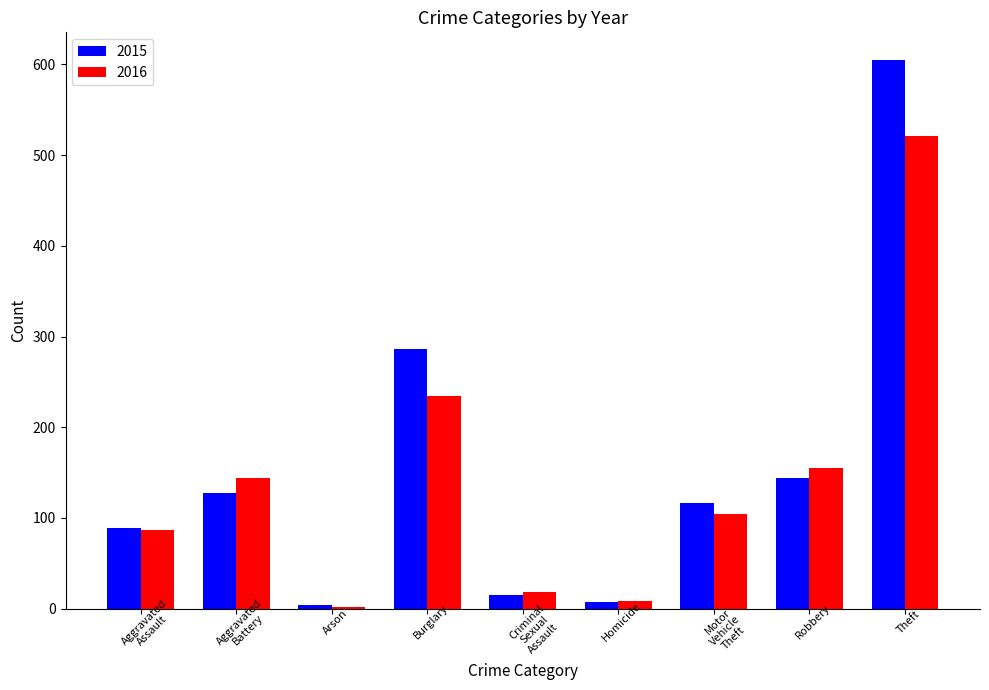

What is the total value across all series at Arson?

6